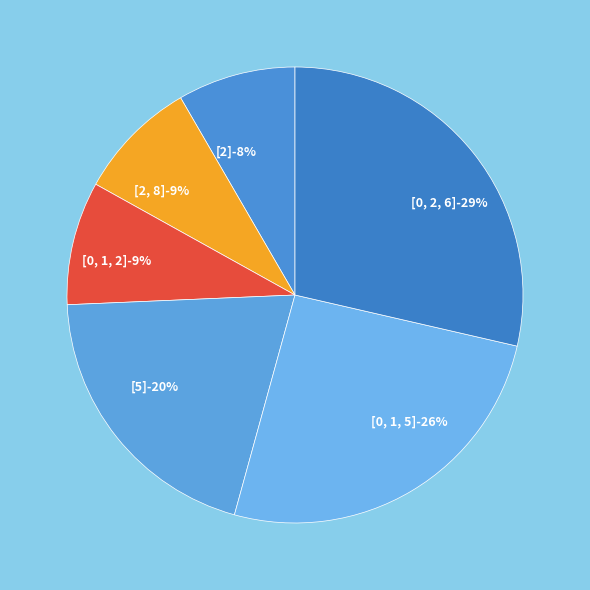

Is it true that [5] is 33% of the pie?

False